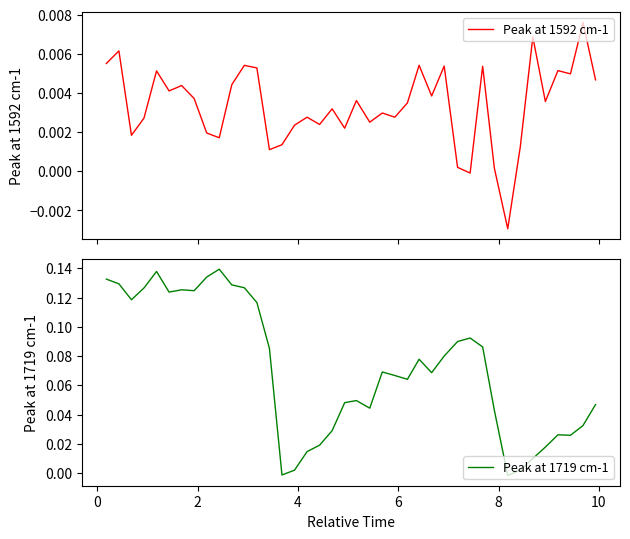

At how many categories does at least one series exceed 0?

39